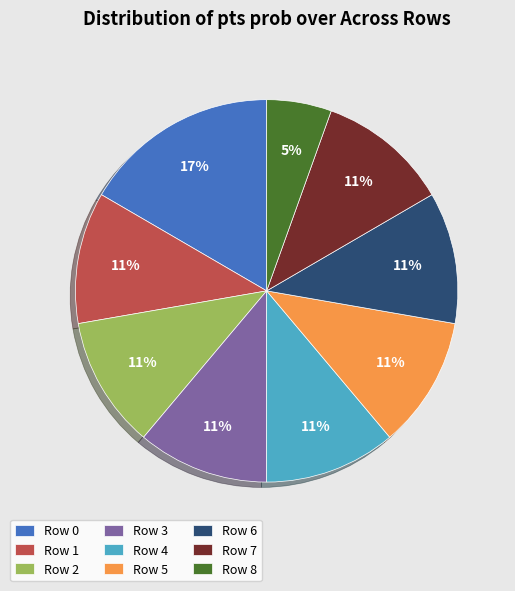

Does any single category account for the majority?

No